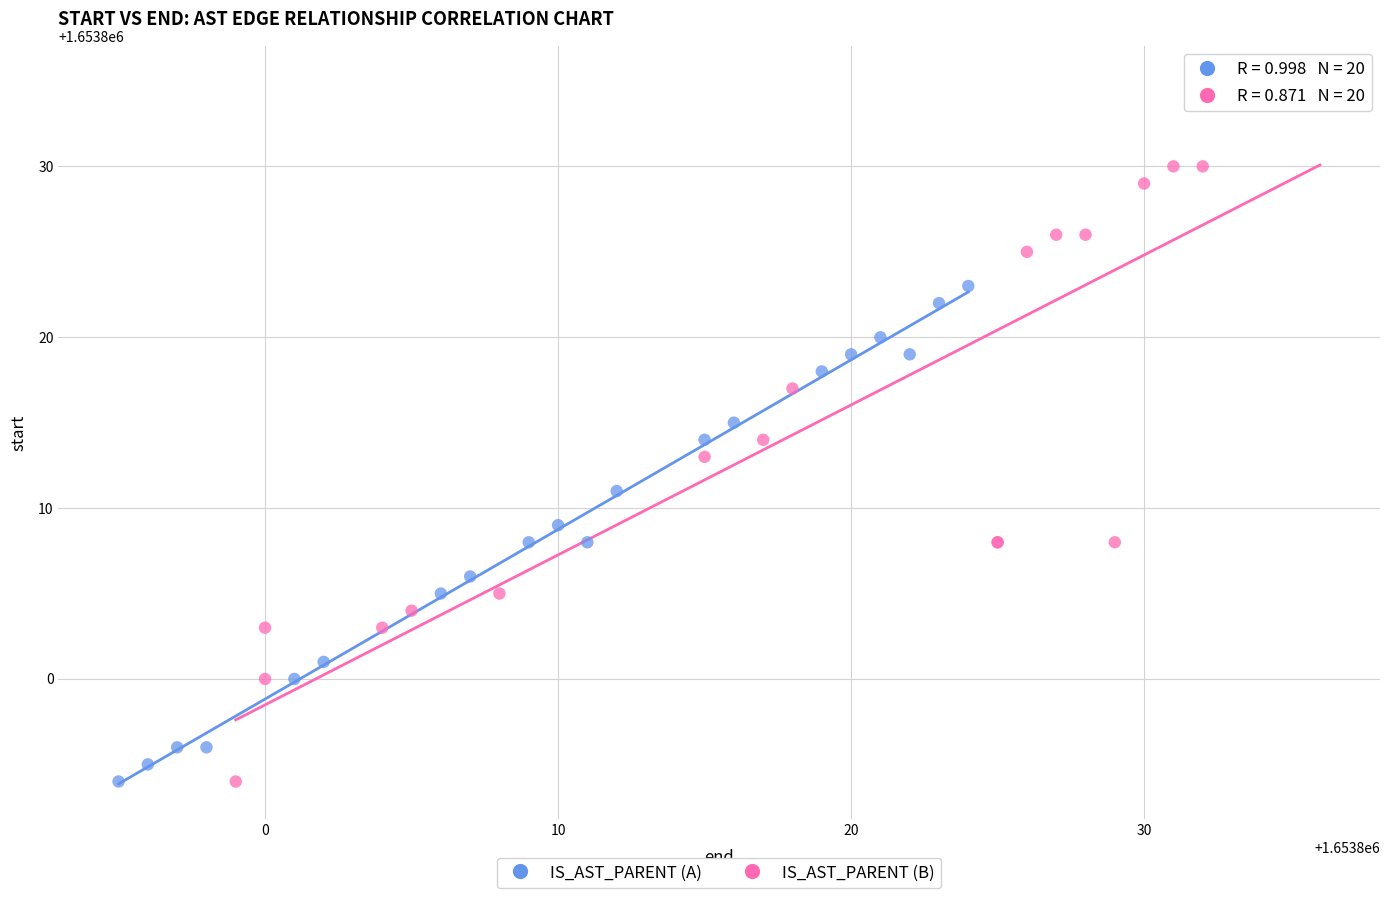

Which series contains the highest Y value?

IS_AST_PARENT (B)